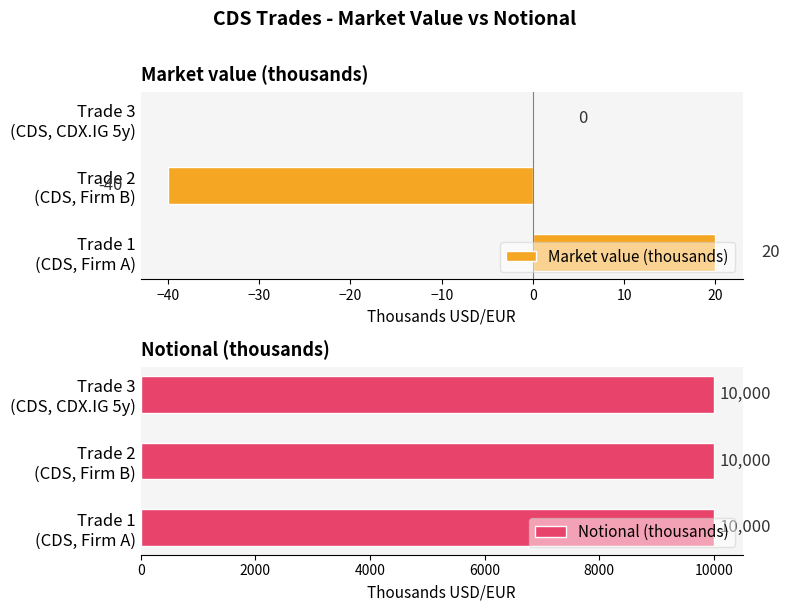

What is the sum of all Market value (thousands) values?

-20